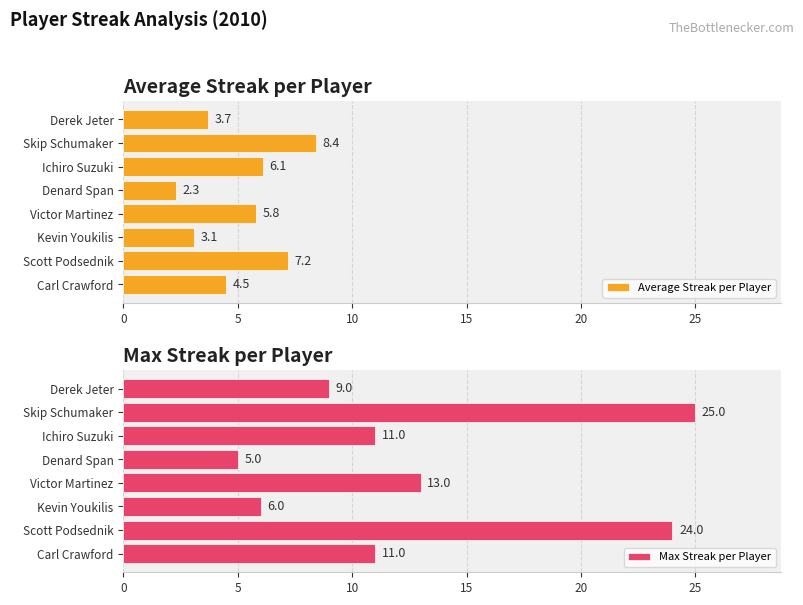

At which label does Average Streak per Player reach its minimum?

Denard Span